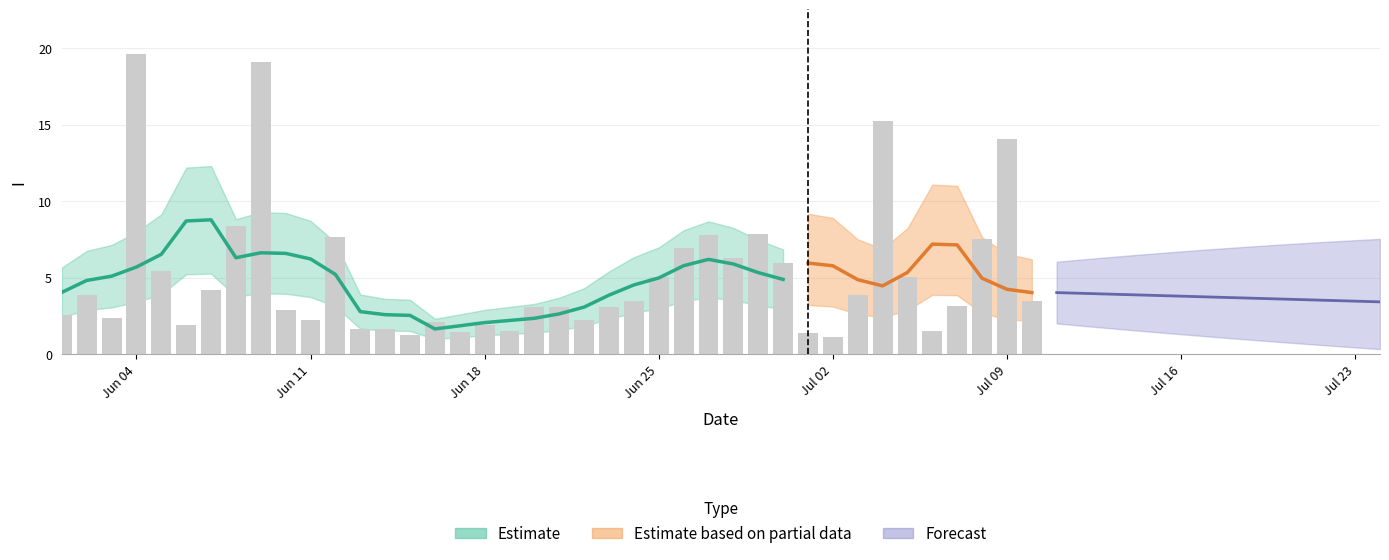

How many data points are less than 3?

16